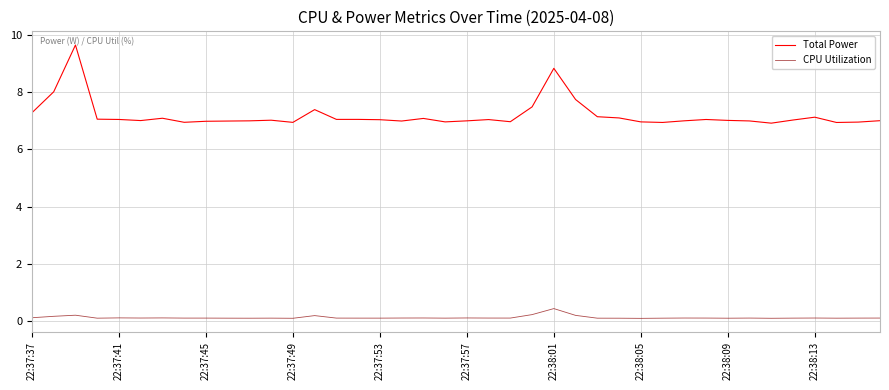

True or false: Total Power and CPU Utilization cross at least once.

False